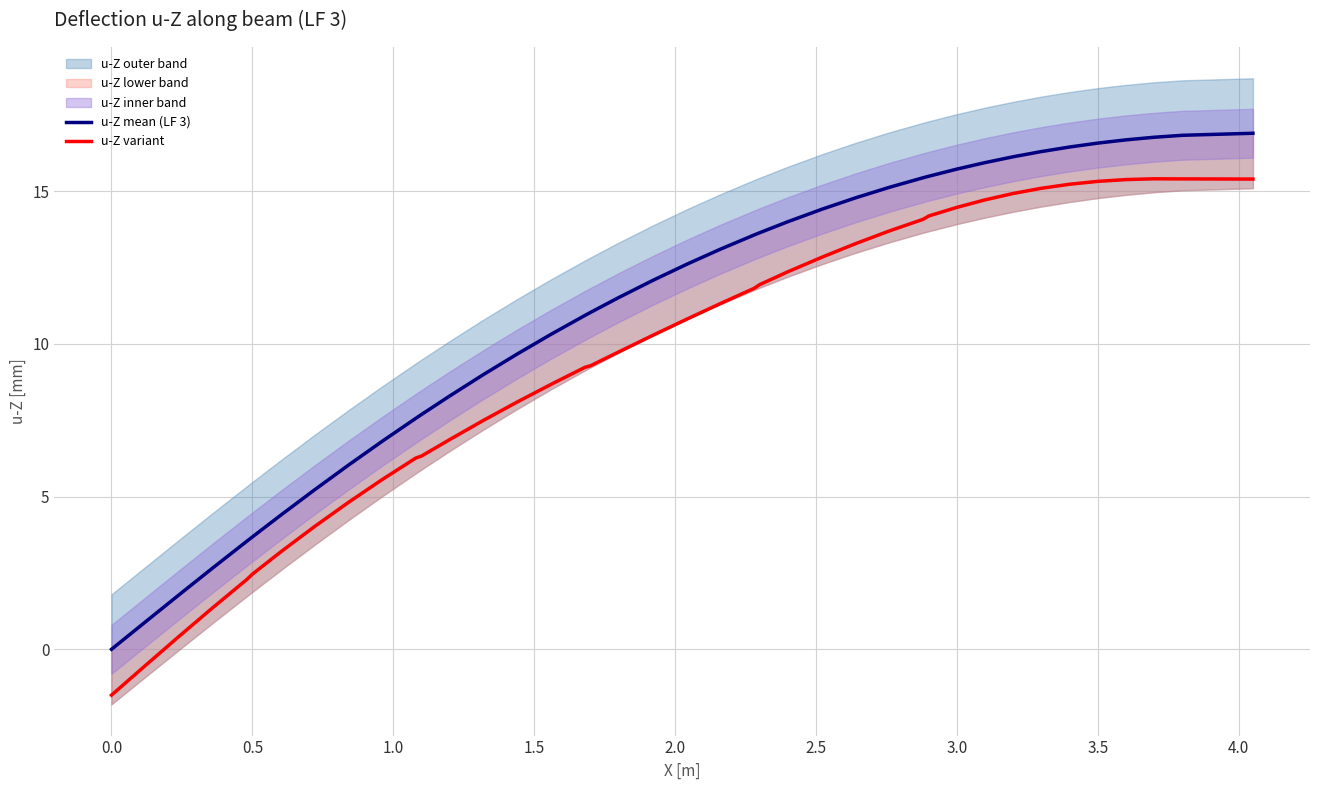

Is this an area chart (filled region under the line)?

No